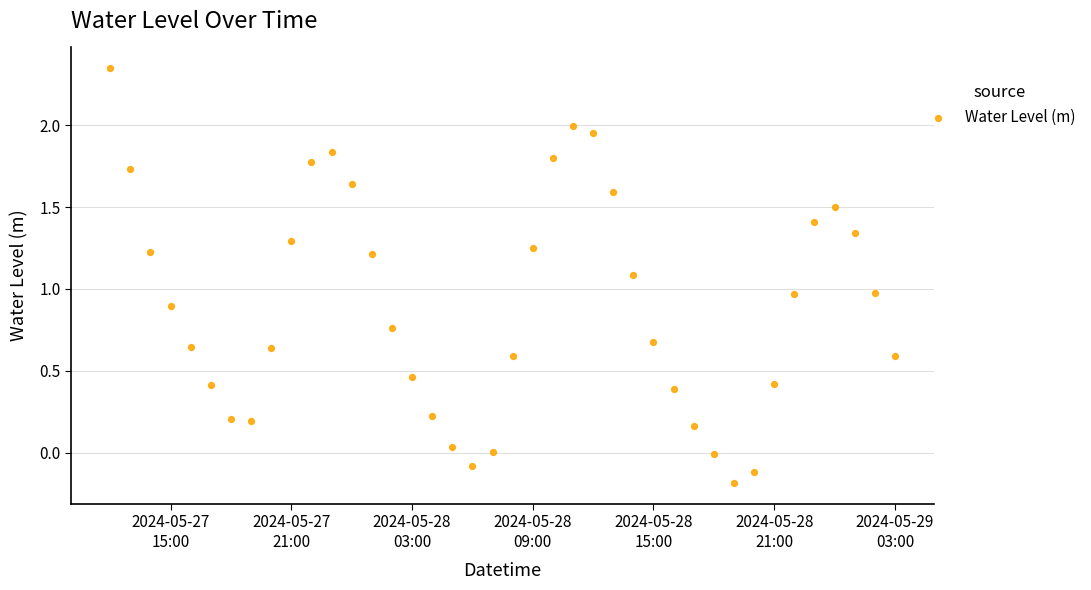

What is the range of Y values (max minus min)?

2.5